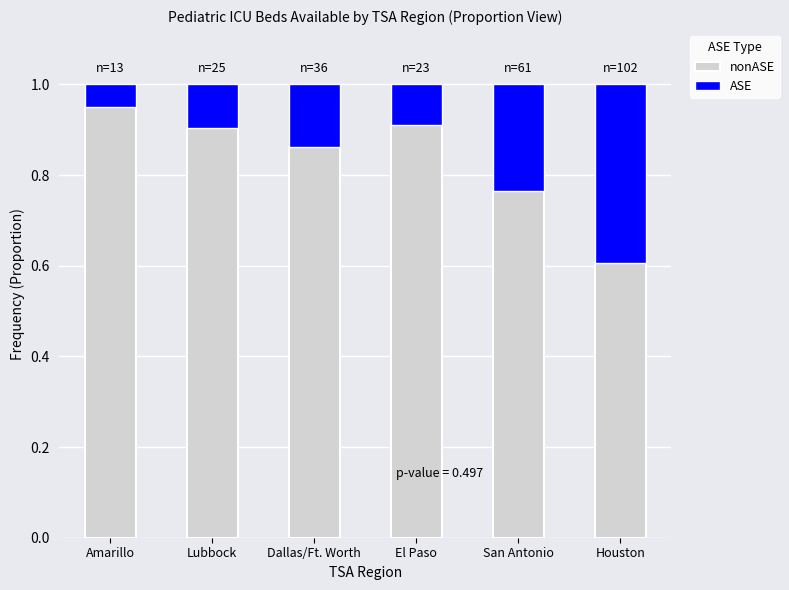

Between El Paso and Houston, which is larger?

El Paso